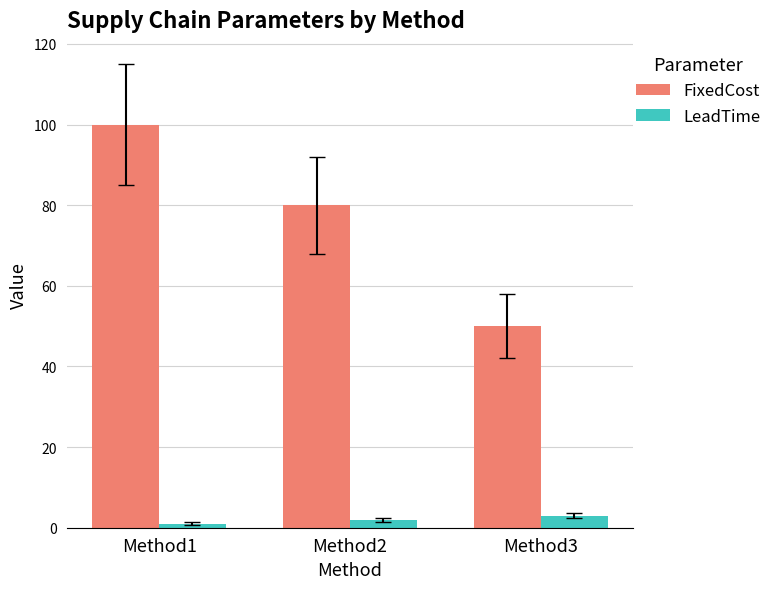

How many groups of bars are there?

3